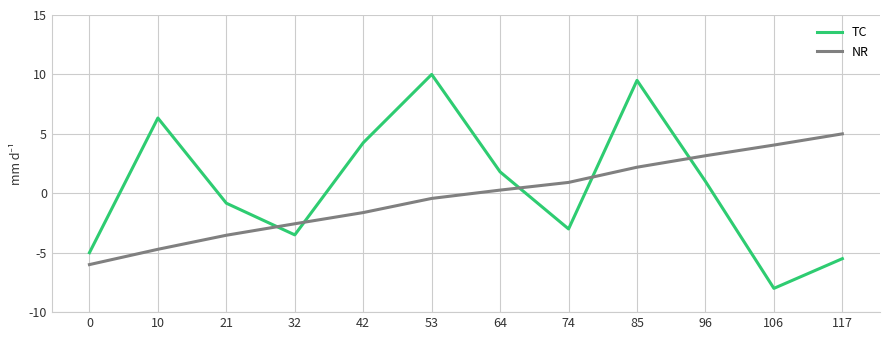

True or false: NR has a value of -8.2 at 0.

False